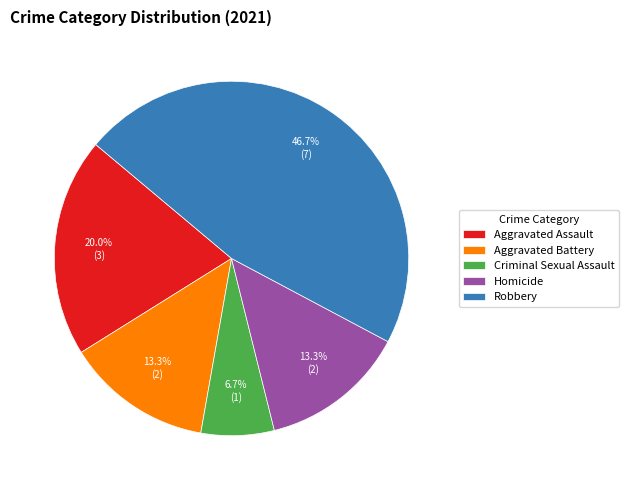

The Aggravated Battery slice represents 19% of the pie. True or false?

False